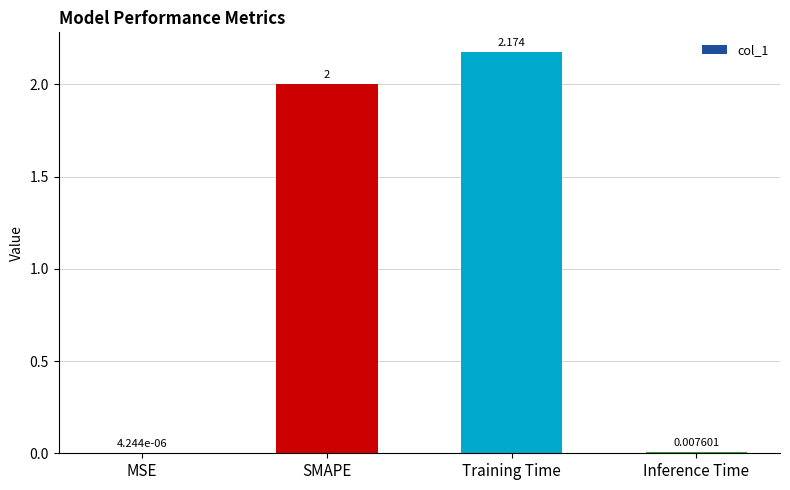

Which has a higher value, Inference Time or SMAPE?

SMAPE